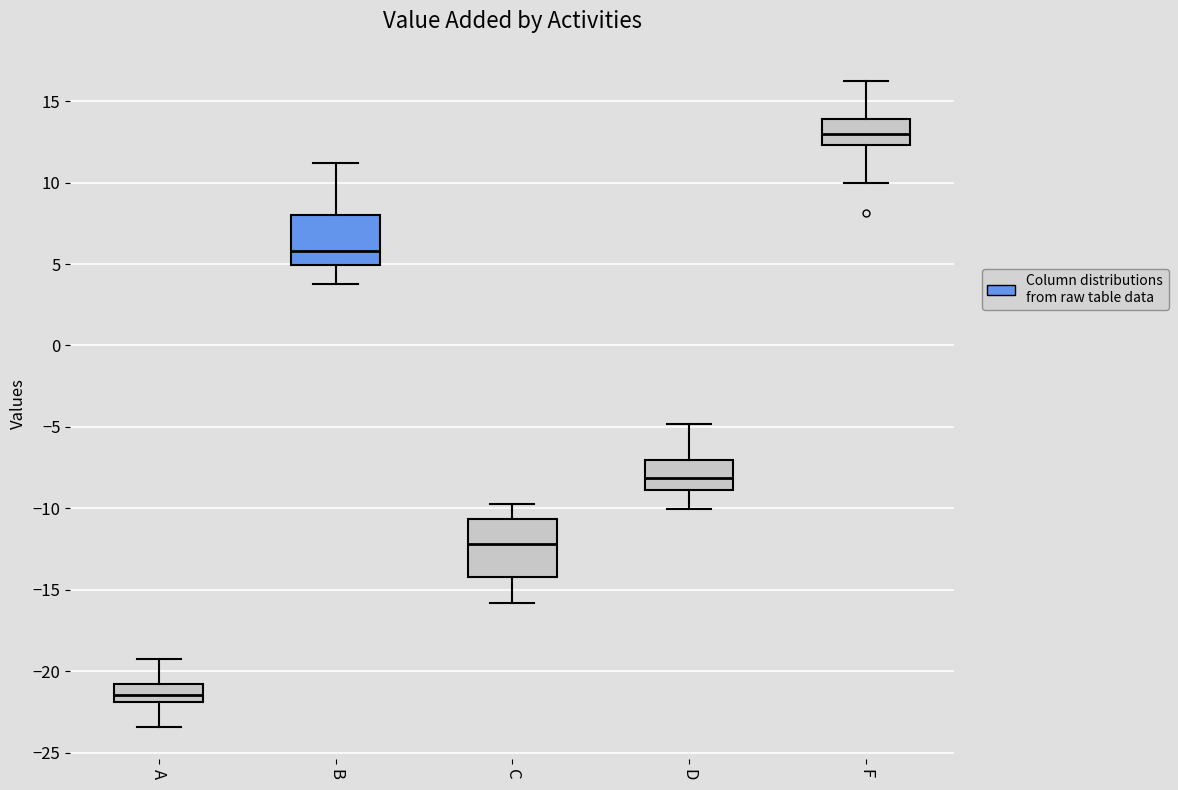

Where is the lower edge of the box for D on the y-axis? The values are not printed on the chart, so give them approximately, as read against the axis.

-9.0